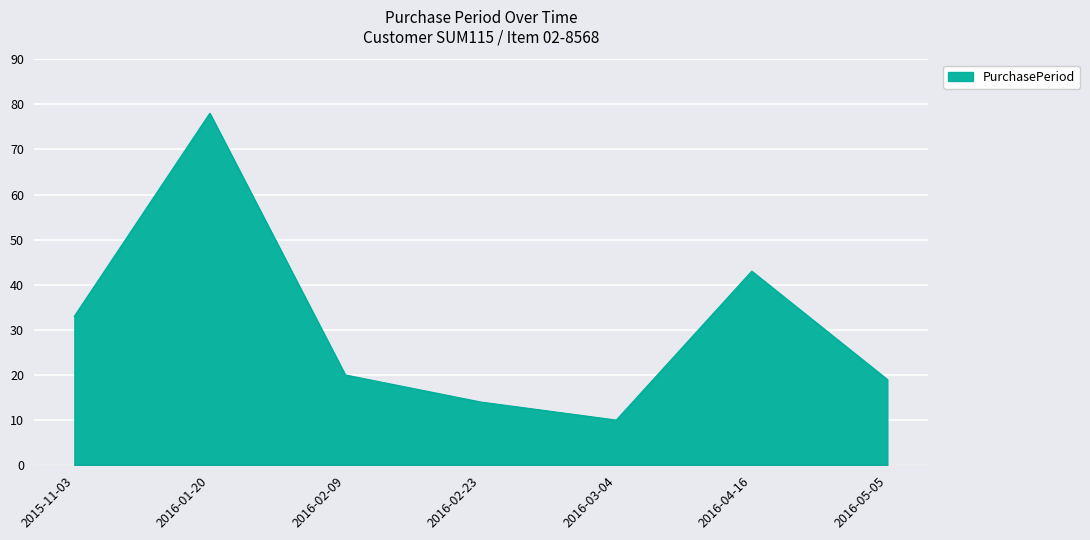

Is it true that the value at 2015-11-03 is 56?

False